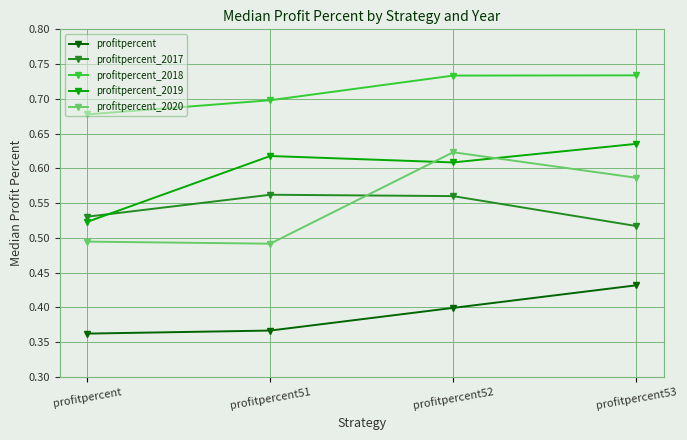

What are all the series names shown in the legend?

profitpercent, profitpercent_2017, profitpercent_2018, profitpercent_2019, profitpercent_2020